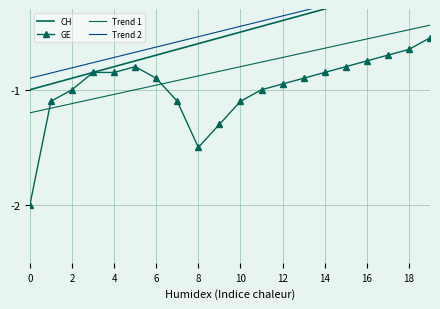

True or false: GE and CH cross at least once.

False